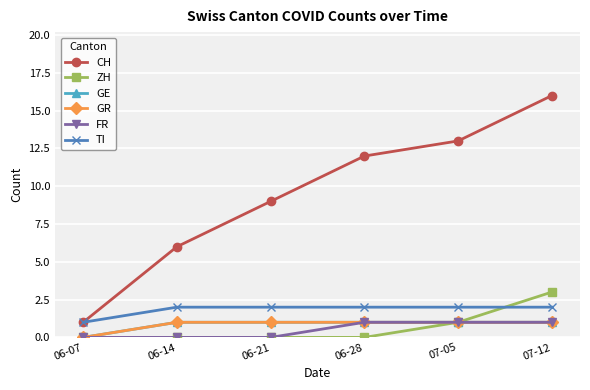

What is the total value across all series at 07-05?

19